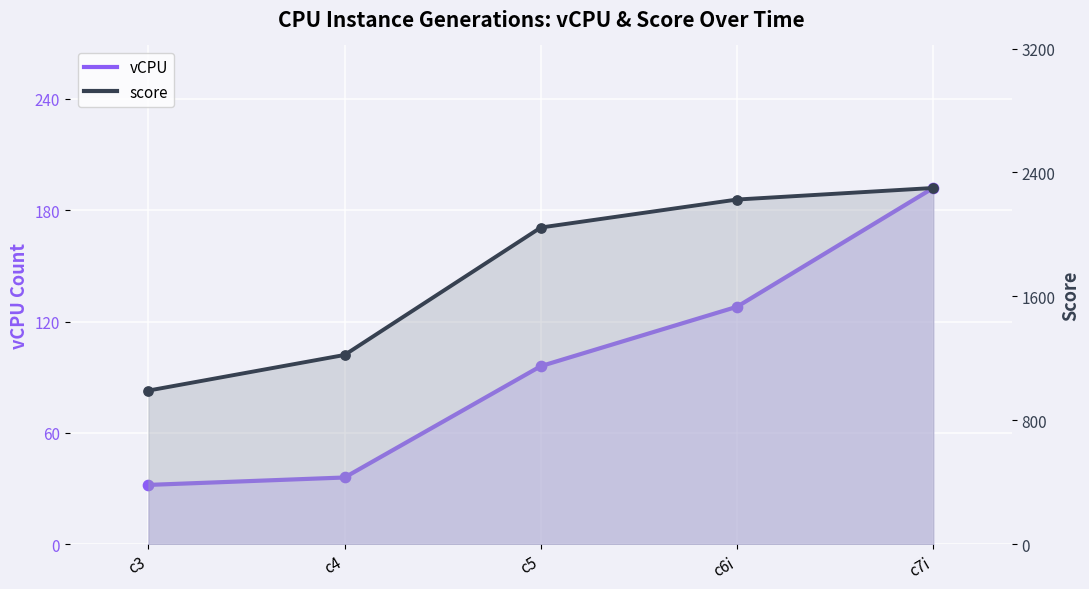

Is the value of score line at c6i greater than the value of vCPU line at c3?

Yes